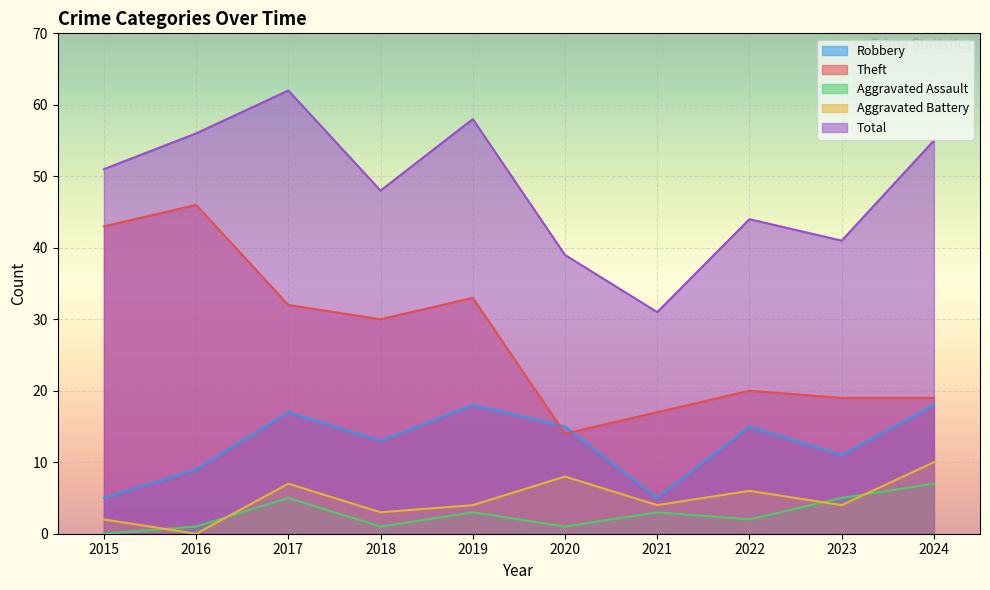

How many series are shown in this chart?

5